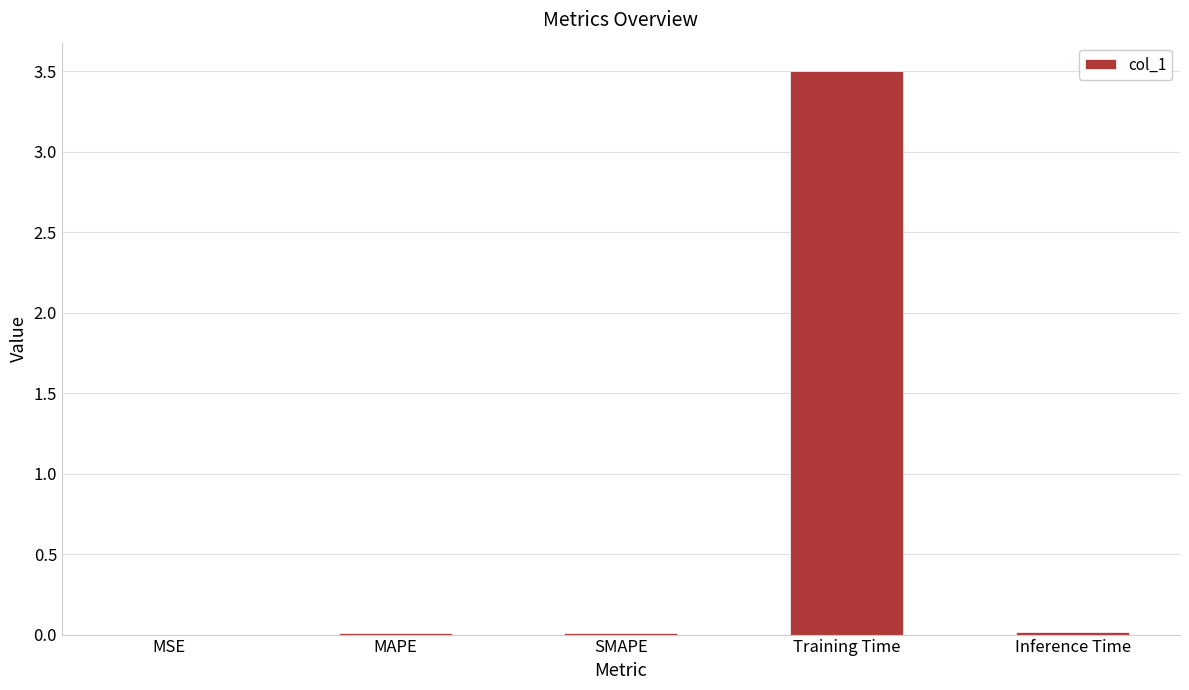

What is the maximum value shown in the chart?

3.5